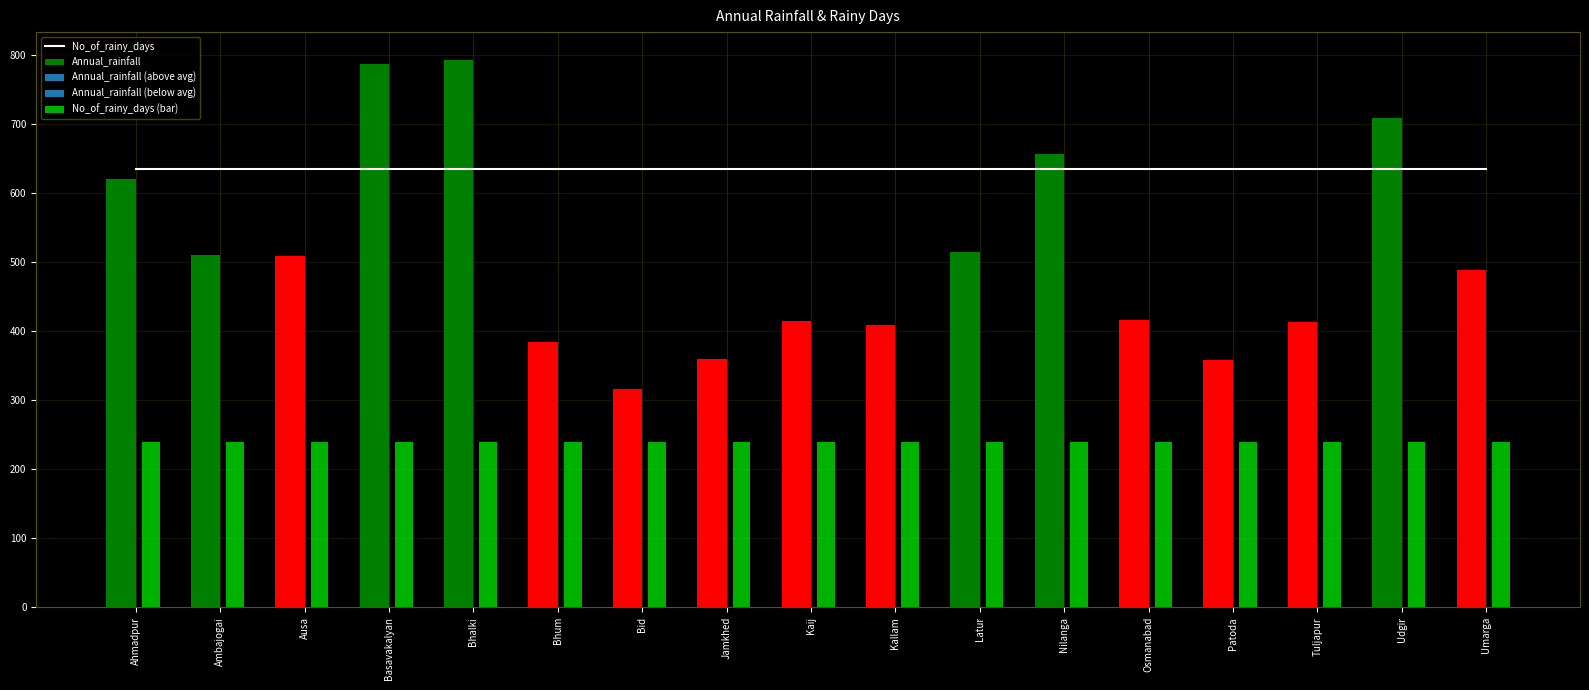

Rank the series by their average value, from highest to lowest.

Annual_rainfall, No_of_rainy_days